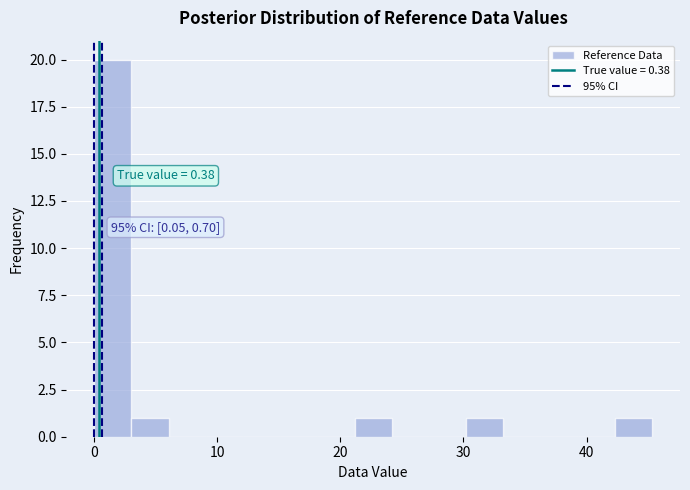

Read against the x-axis, roughly where is the centre of the tallest bar?

2